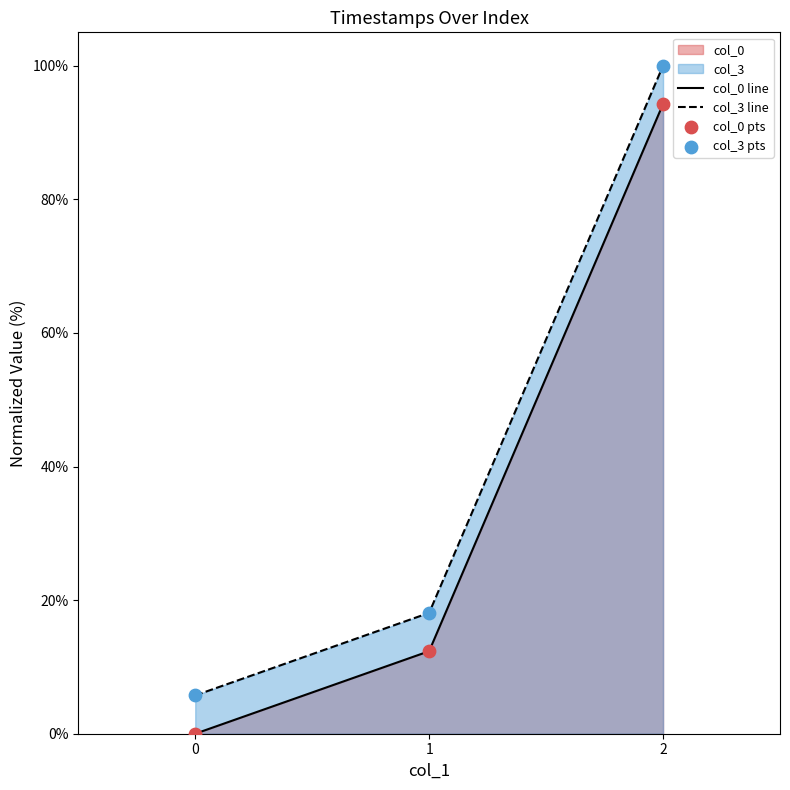

What are all the series names shown in the legend?

col_0, col_3